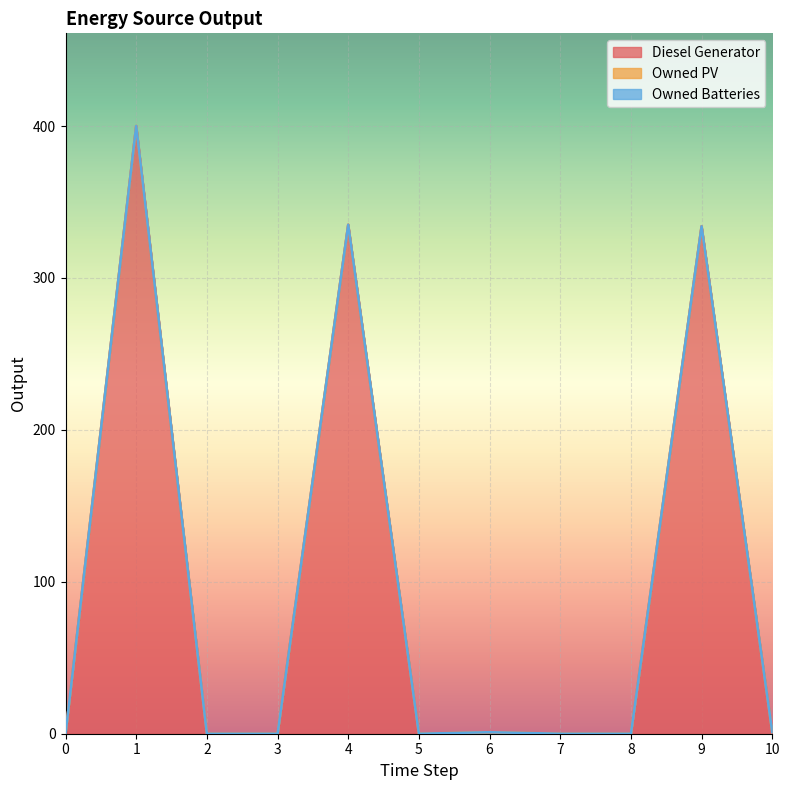

True or false: Owned Batteries and Owned PV cross at least once.

False